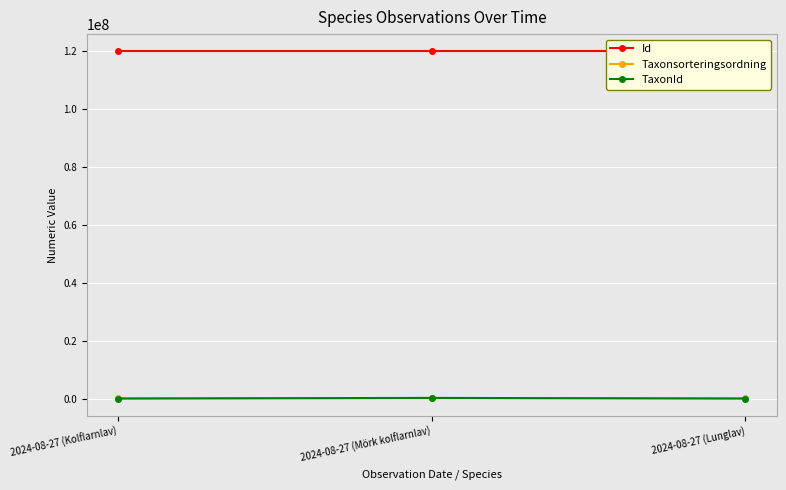

Reading right to left, transcribe all the data shown in this chart.

Id: 119820260	119820258	119820259
Taxonsorteringsordning: 79623	78279	78278
TaxonId: 6458	228912	6446